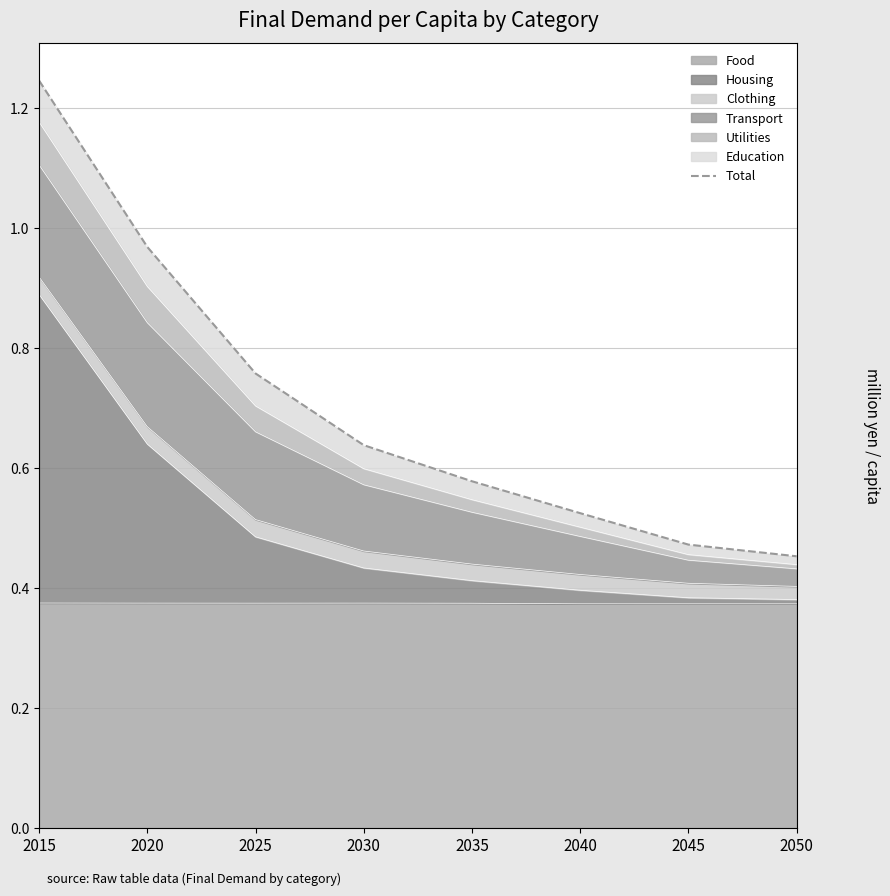

How many lines are shown in the chart?

1